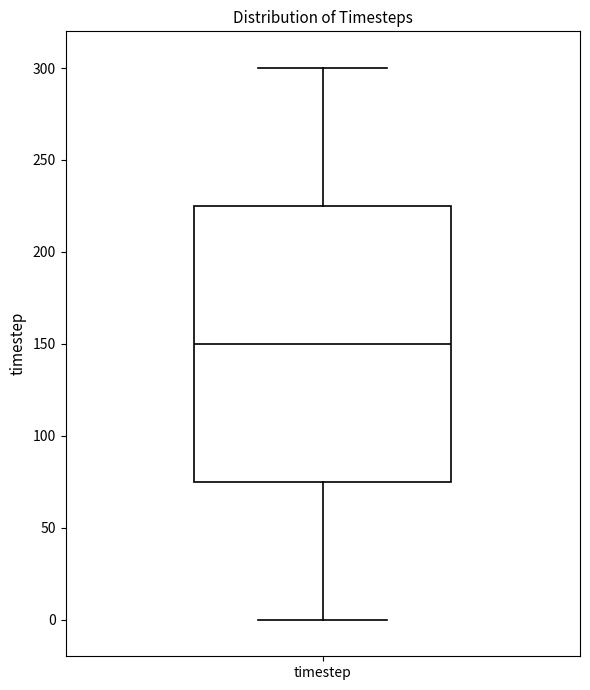

Transcribe this box plot: give where the median line is, the range the box spans, and where the two whiskers end, as read against the y-axis. The values are not printed on the chart, so give them approximately, as read against the axis.

median 150, box 75 to 225, whiskers 0 to 300